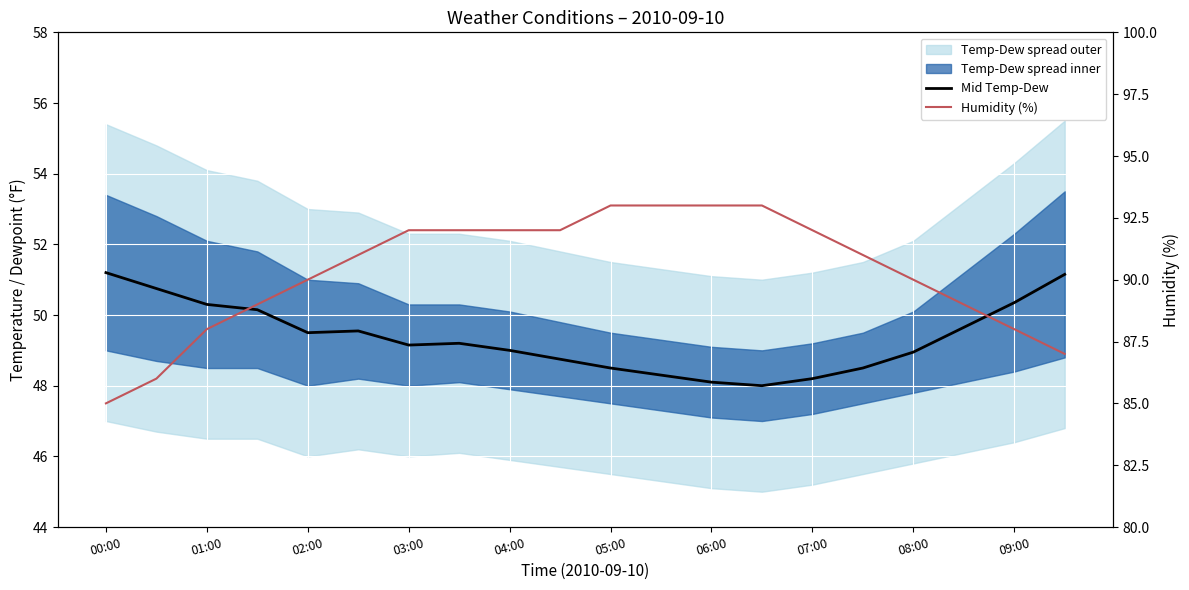

How many lines are shown in the chart?

2